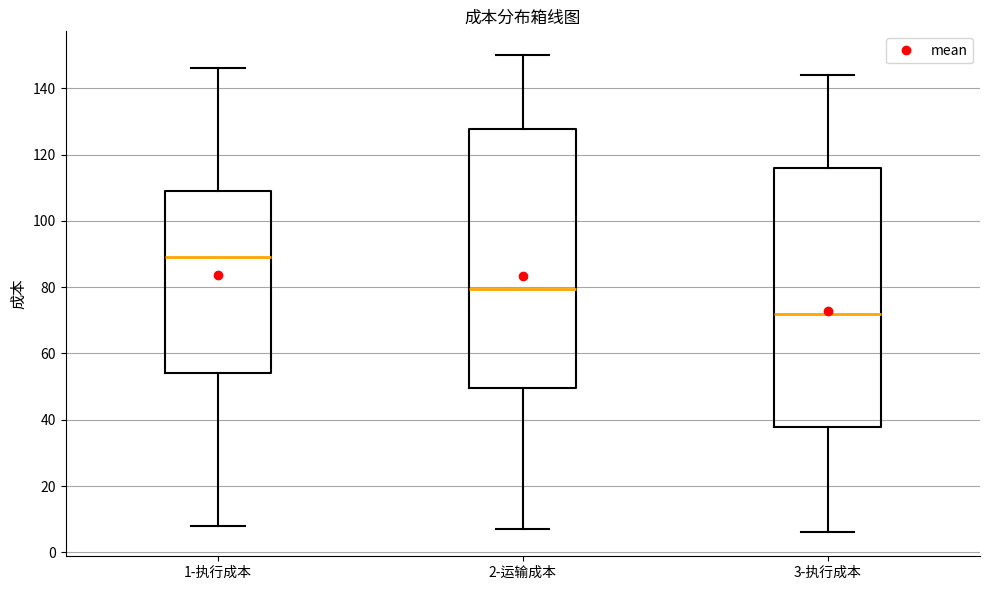

Reading left to right, transcribe this box plot: for each box, give where its median line is, the range the box spans, and where its two whiskers end, as read against the y-axis. The values are not printed on the chart, so give them approximately, as read against the axis.

1-执行成本: median 90, box 54 to 110, whiskers 8 to 146
2-运输成本: median 80, box 50 to 128, whiskers 8 to 150
3-执行成本: median 72, box 38 to 116, whiskers 6 to 144